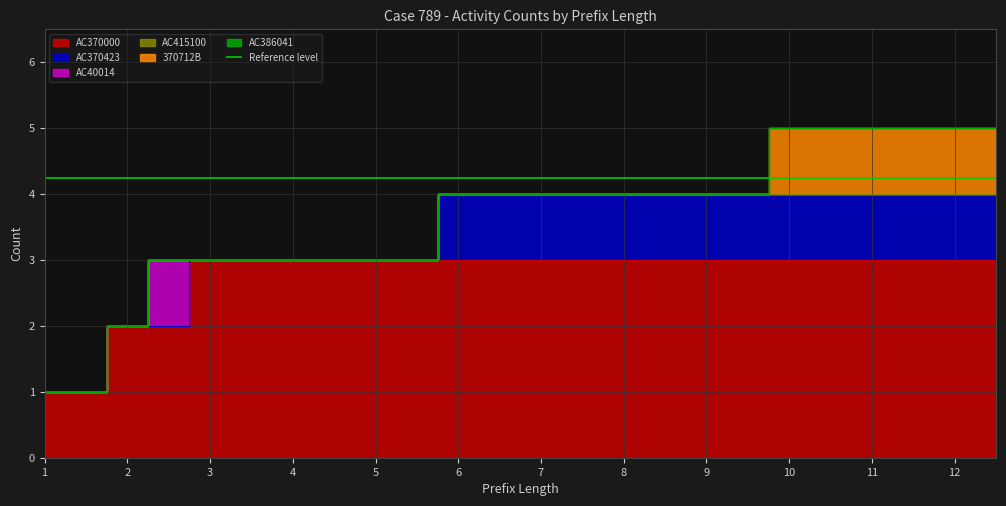

Reading left to right, what are all the values shown in this chart?

AC370000: 1	1	2	2	3	3	3	3	3	3	3	3	3	3	3	3	3	3	3	3	3	3	3	3
AC370423: 0	0	0	0	0	0	0	0	0	0	1	1	1	1	1	1	1	1	1	1	1	1	1	1
AC40014: 0	0	0	1	0	0	0	0	0	0	0	0	0	0	0	0	0	0	0	0	0	0	0	0
AC415100: 0	0	0	0	0	0	0	0	0	0	0	0	0	0	0	0	0	0	0	0	0	0	0	0
370712B: 0	0	0	0	0	0	0	0	0	0	0	0	0	0	0	0	0	0	1	1	1	1	1	1
AC386041: 0	0	0	0	0	0	0	0	0	0	0	0	0	0	0	0	0	0	0	0	0	0	0	0